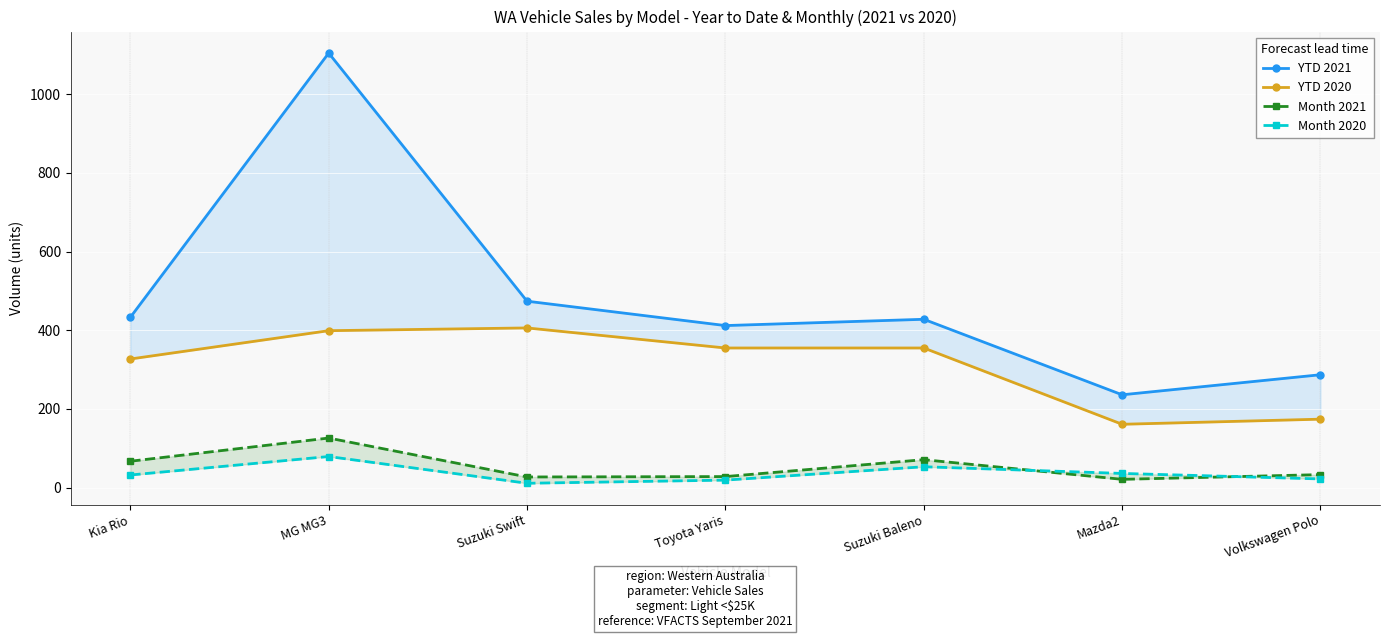

Reading left to right, list all the values displayed in this chart.

YTD 2021: 433	1105	474	412	428	236	287
YTD 2020: 327	399	406	355	355	161	174
Month 2021: 67	126	27	28	71	21	33
Month 2020: 32	79	11	19	53	36	22